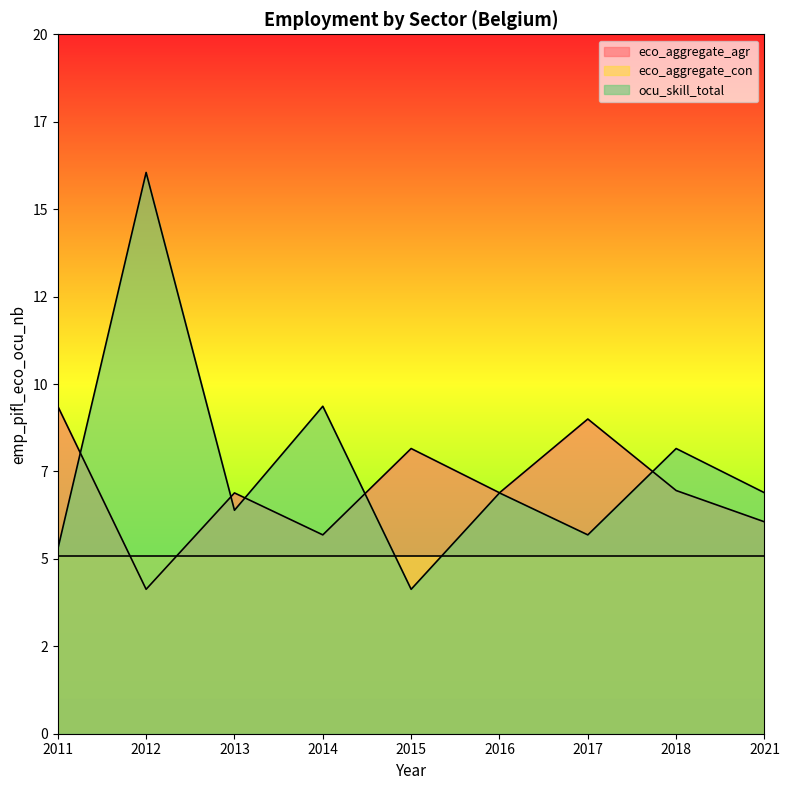

Which series ends up on top after the final intersection of ocu_skill_total and eco_aggregate_agr?

ocu_skill_total